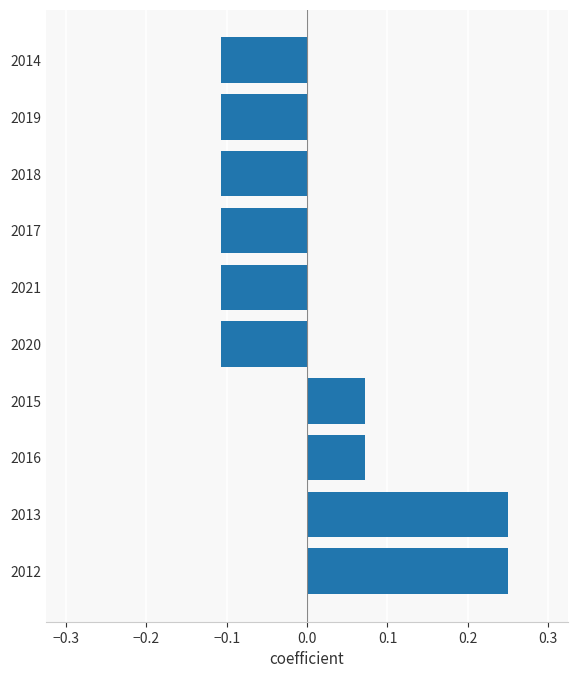

Does the chart contain stacked bars?

No